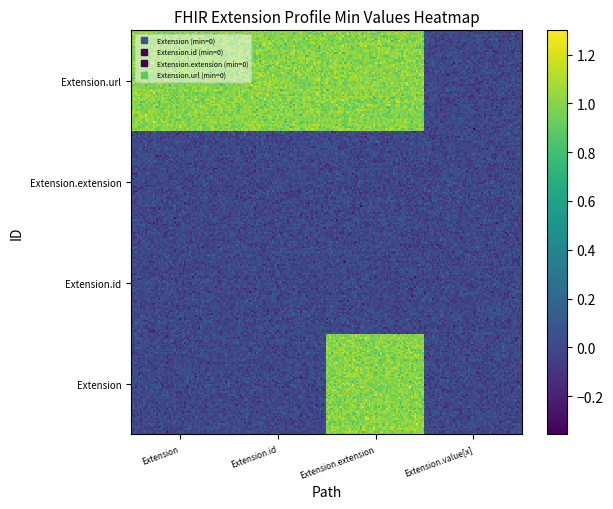

At which category is the sum across all series the highest?

Extension.extension